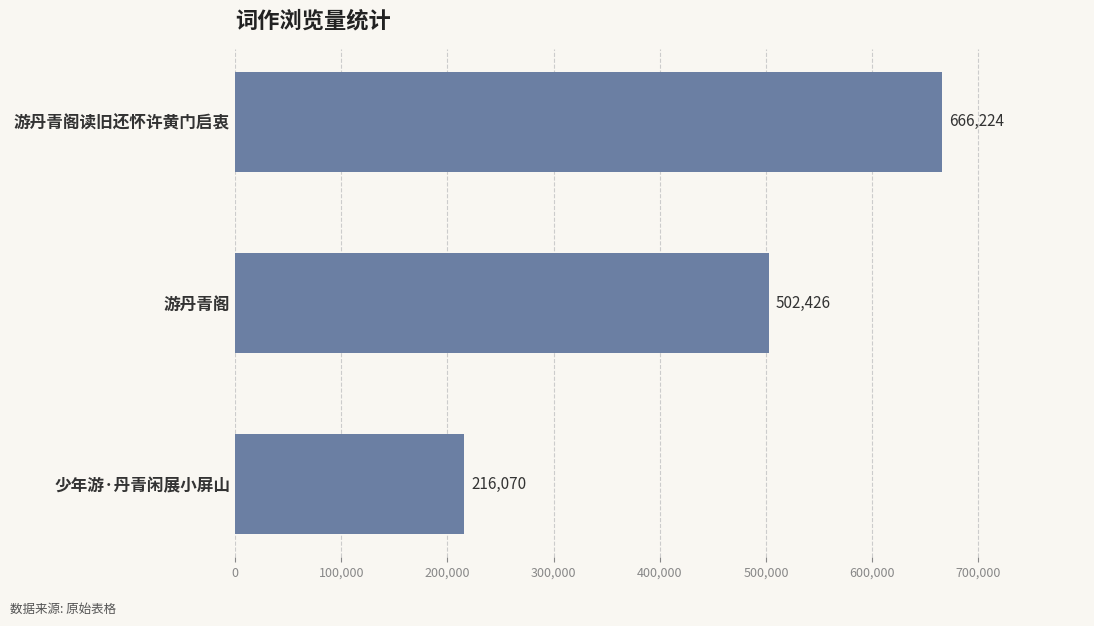

List the labels in order of value, largest first.

游丹青阁读旧还怀许黄门启衷, 游丹青阁, 少年游·丹青闲展小屏山